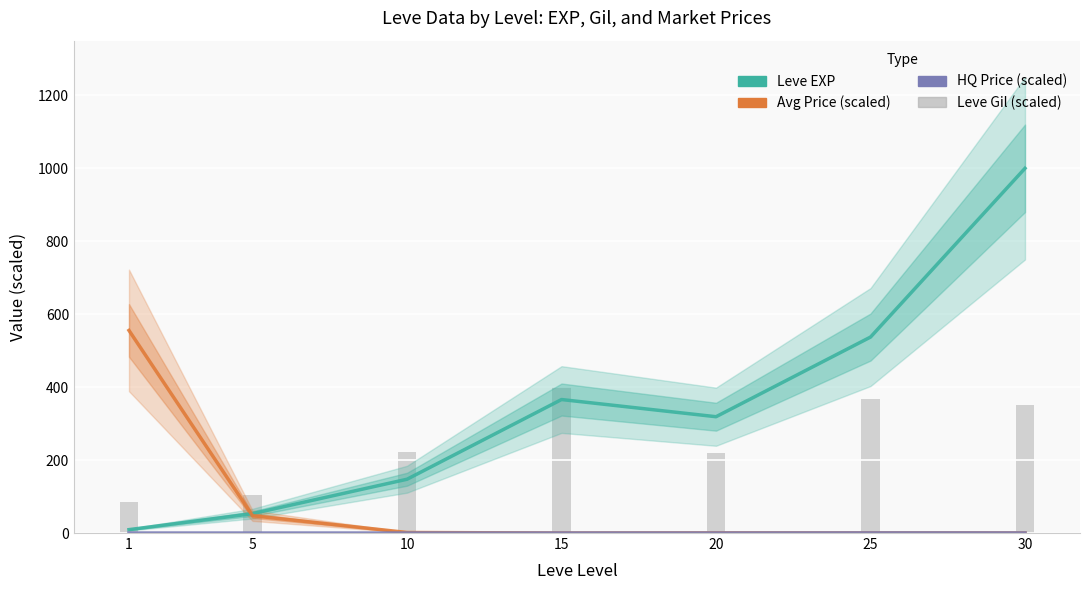

How many data points in Leve EXP are above 318?

4